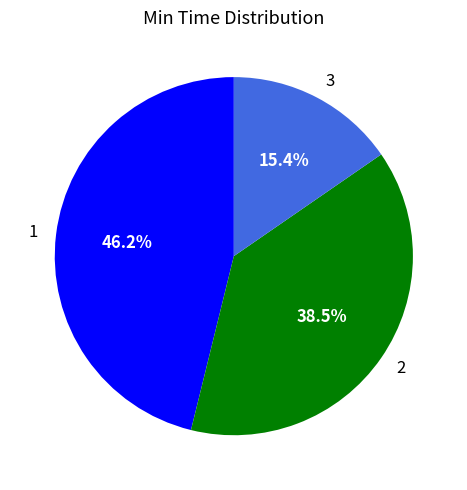

Which category has the biggest portion of the pie?

1